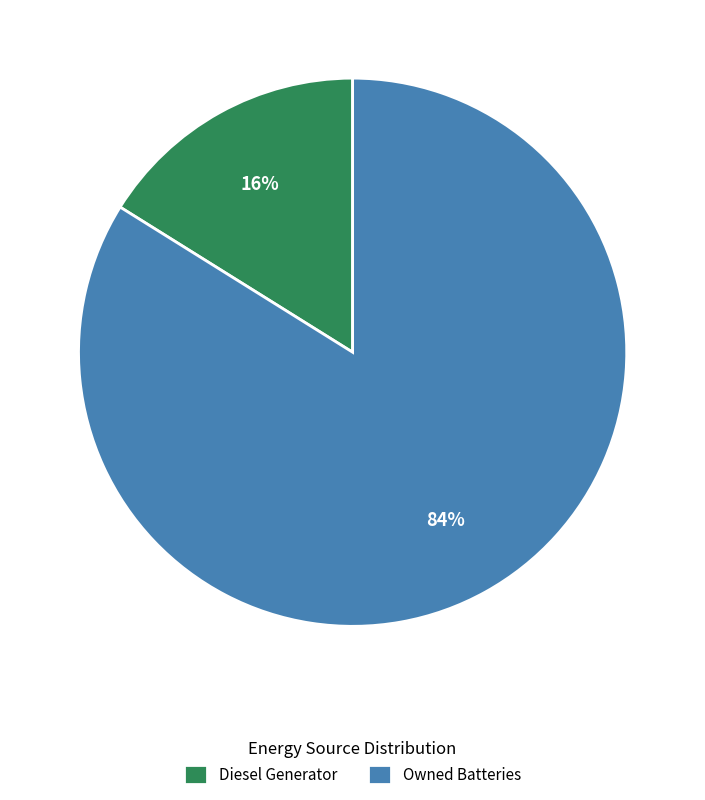

Count the number of slices in the pie.

2